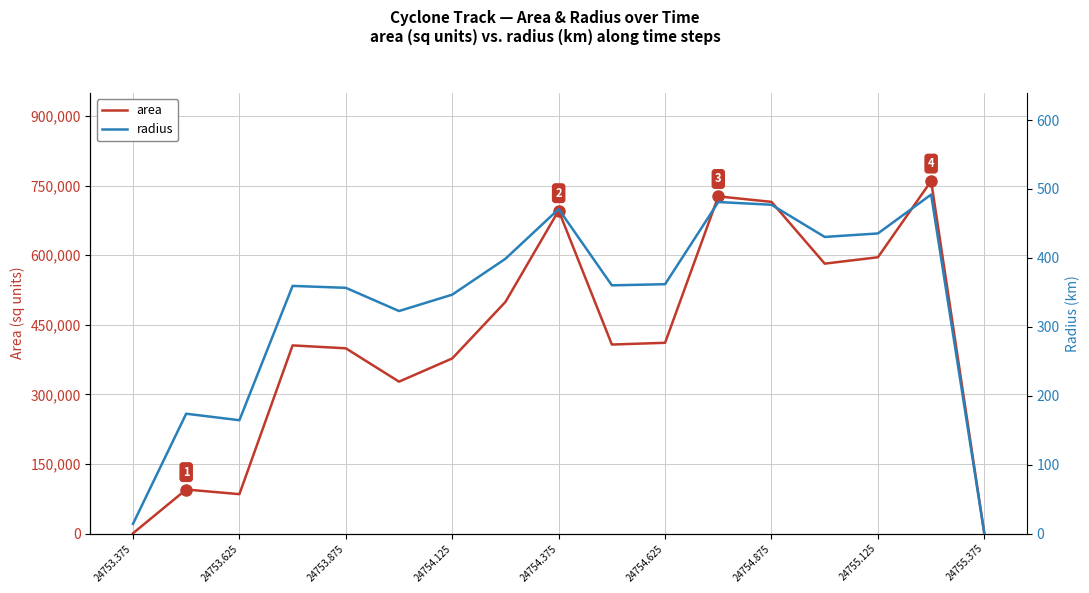

True or false: radius and area intersect in this chart.

False